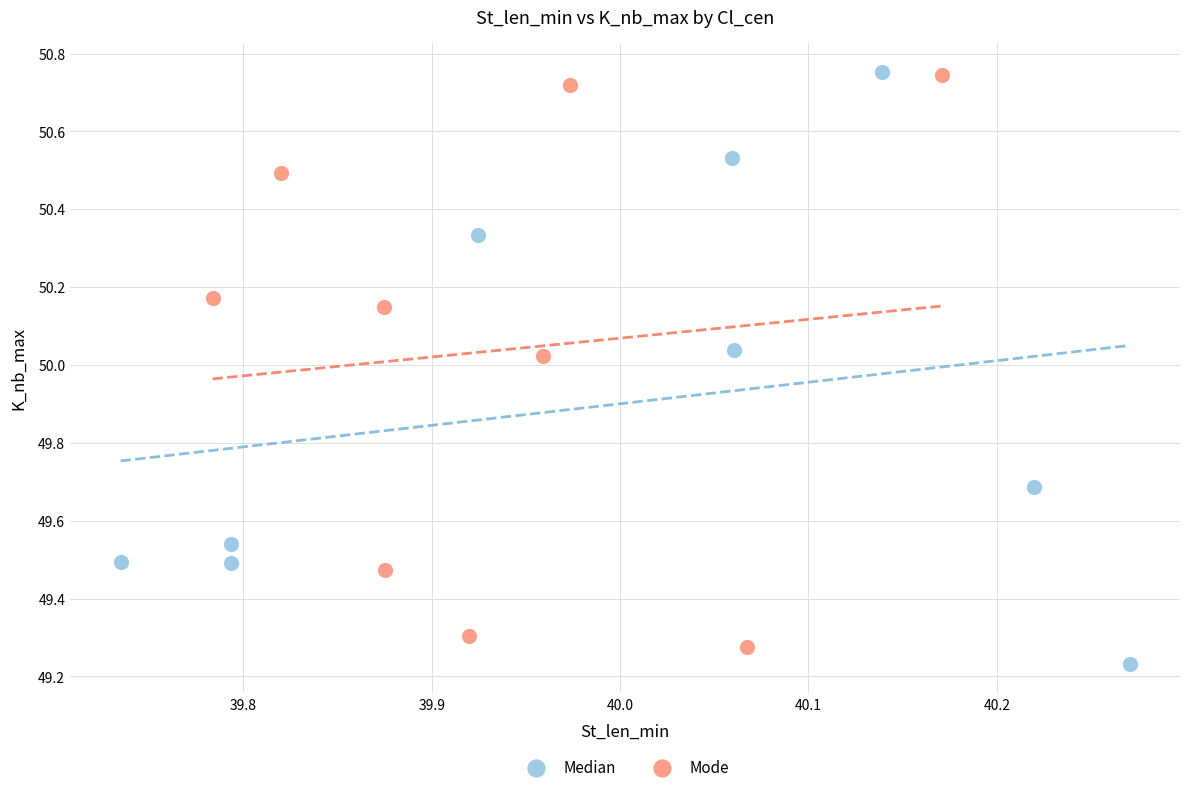

What are all the series names shown in the legend?

Median, Mode